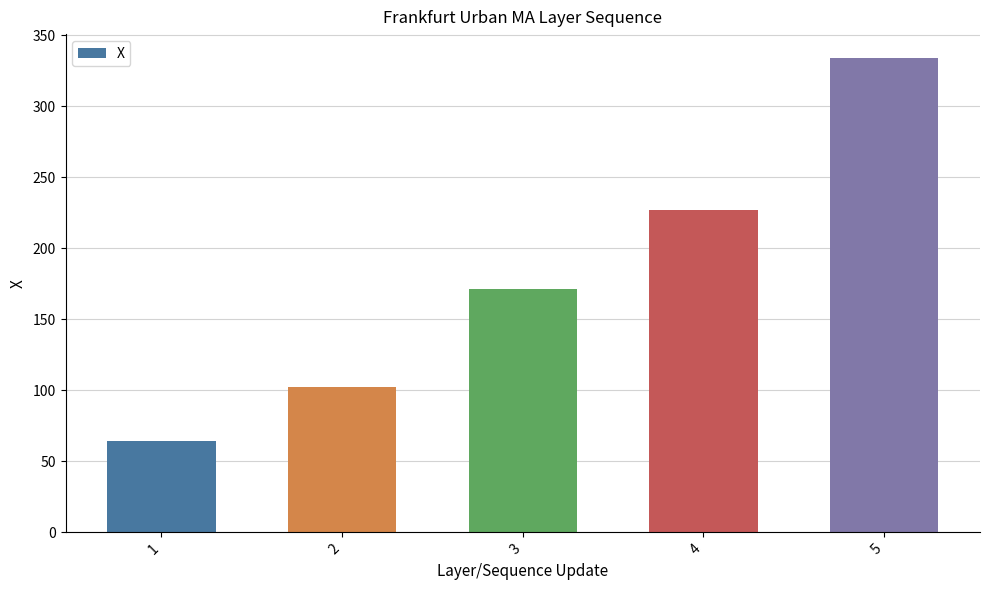

Reading left to right, what are all the values shown in this chart?

64.1	102.6	171.1	227.2	334.1